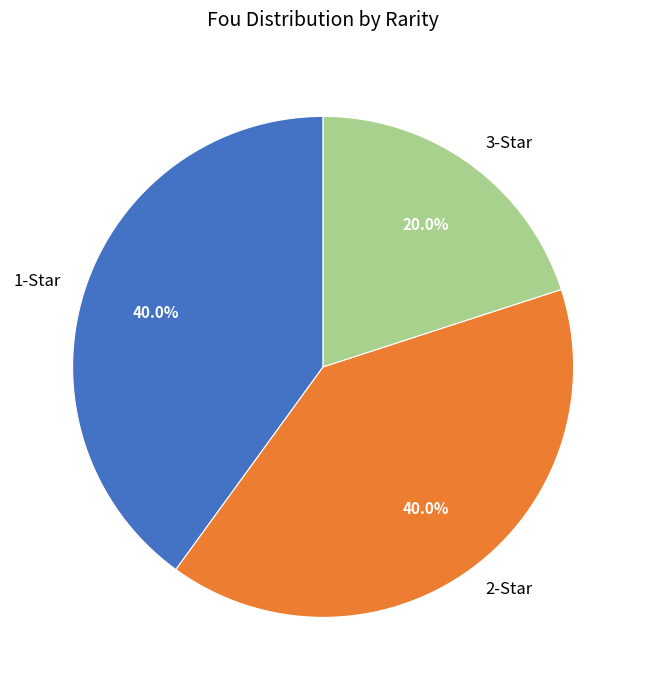

Which category has the smallest portion of the pie?

3-Star